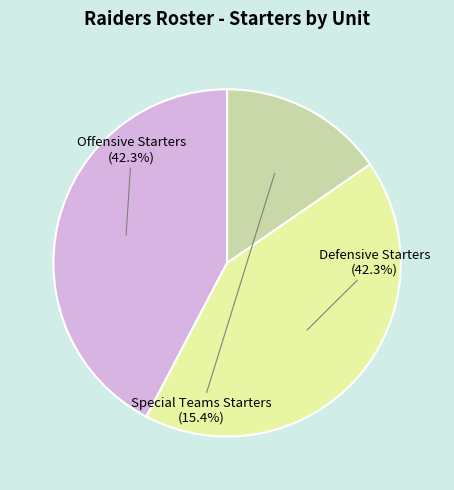

Is there a majority slice in this chart?

No